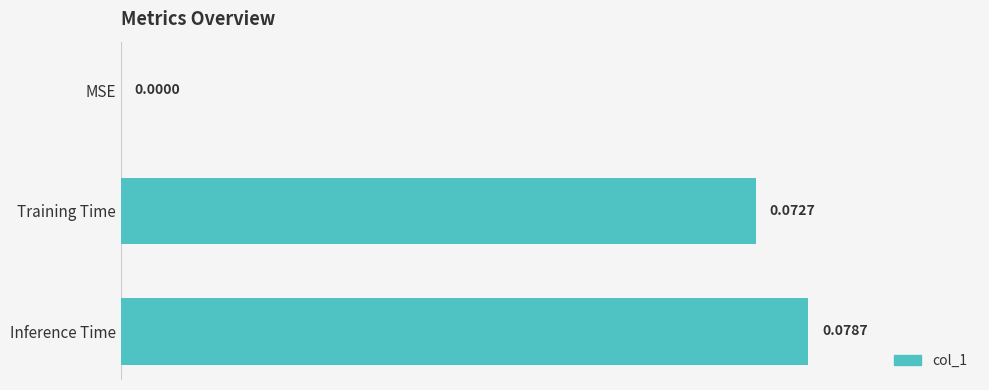

Which has a higher value, Inference Time or Training Time?

Inference Time